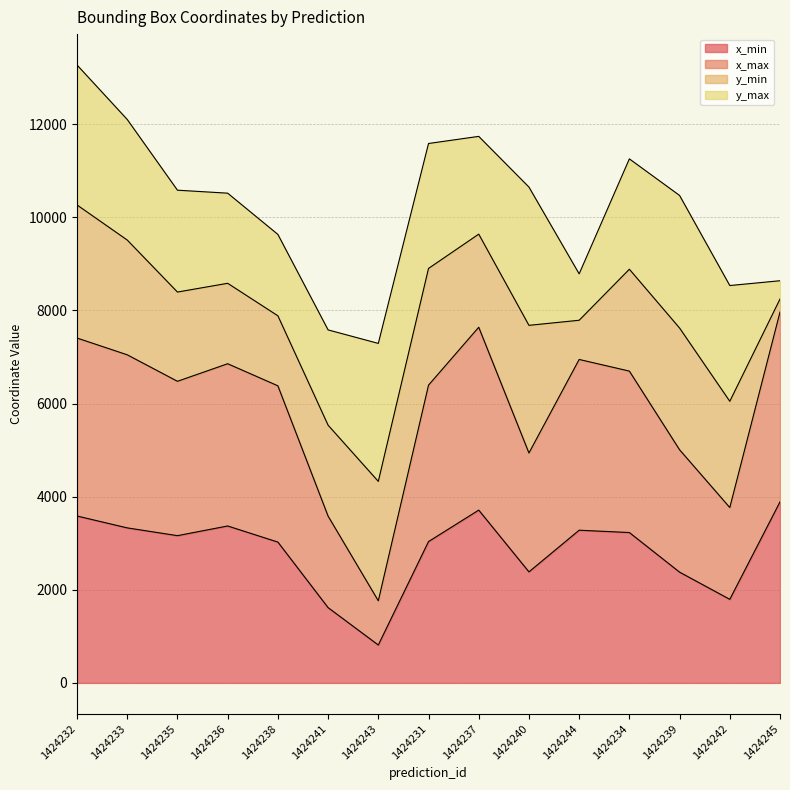

What is the total value across all series at 1424245?

8639